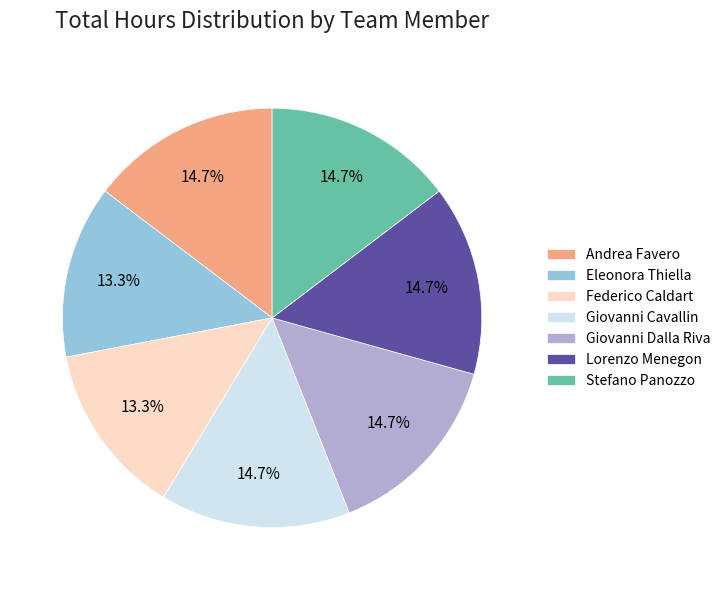

How much of the chart is everything except Giovanni Cavallin?

85.3%